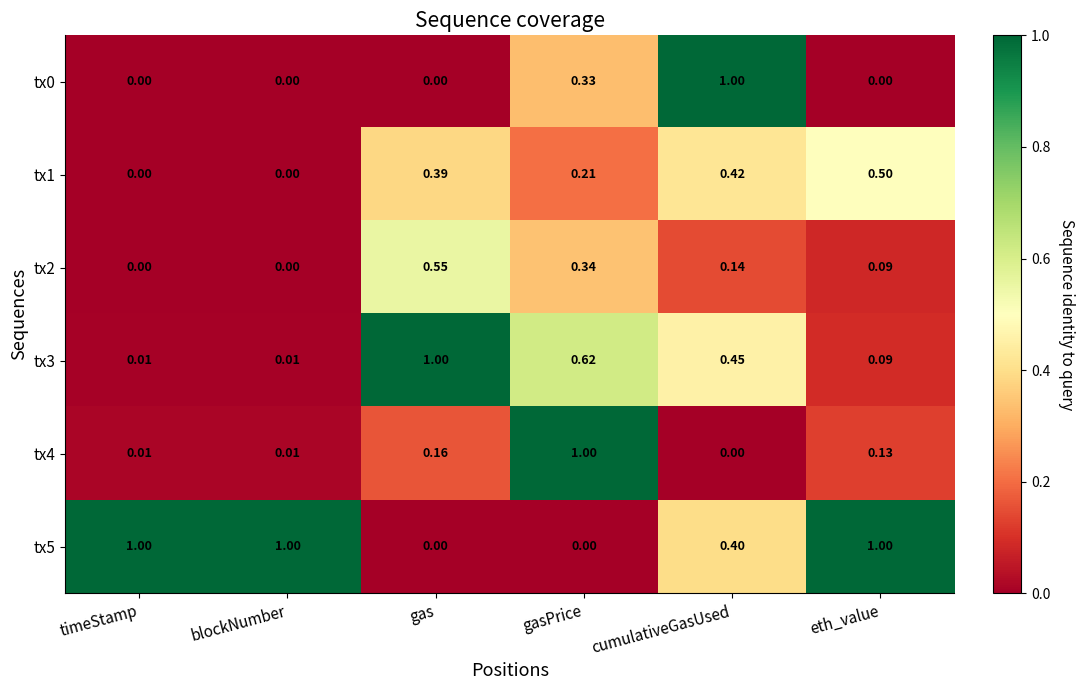

At which label does tx4 reach its minimum?

cumulativeGasUsed